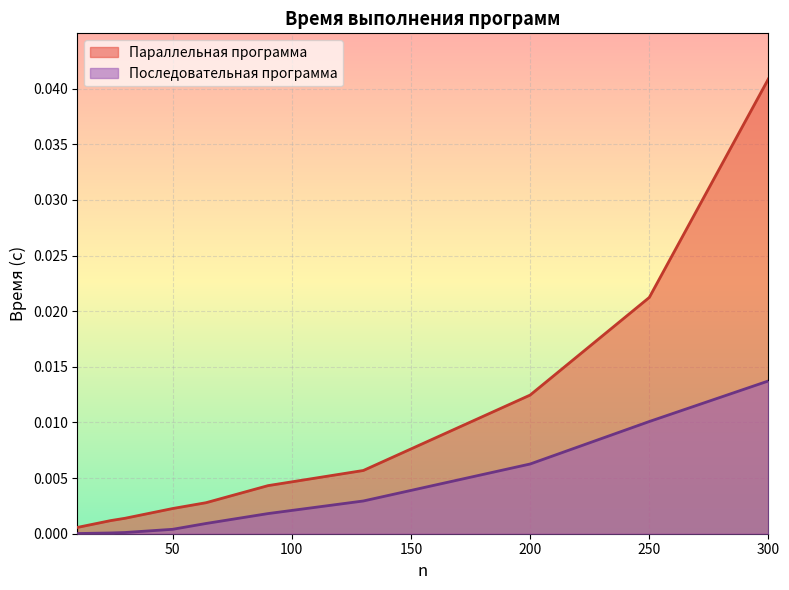

True or false: Параллельная программа has more than 2 points higher than both neighbors.

False